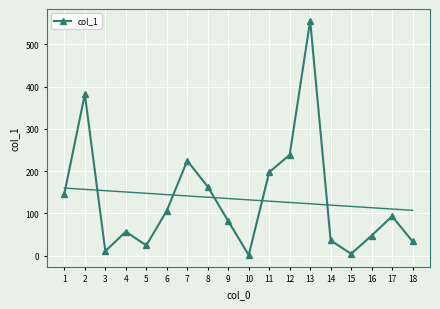

List the labels in order of value, smallest first.

10, 15, 3, 5, 18, 14, 16, 4, 9, 17, 6, 1, 8, 11, 7, 12, 2, 13